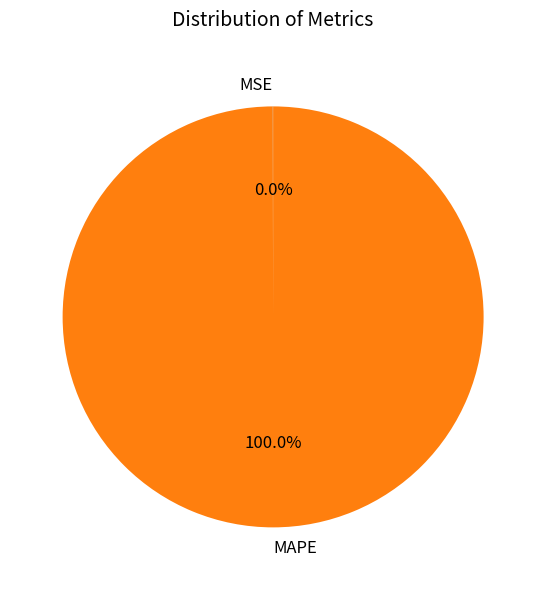

Does any single category account for the majority?

Yes